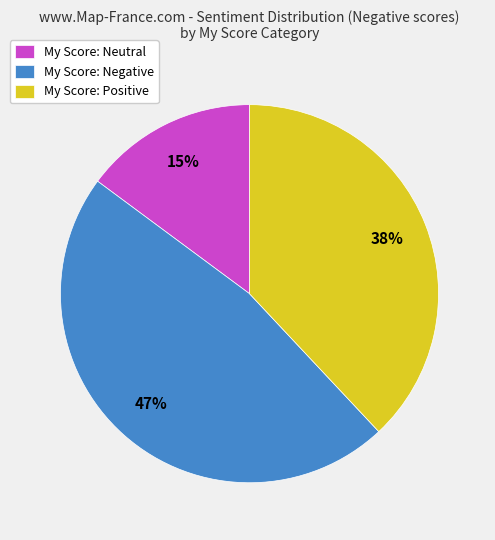

Which category has the smallest portion of the pie?

My Score: Neutral